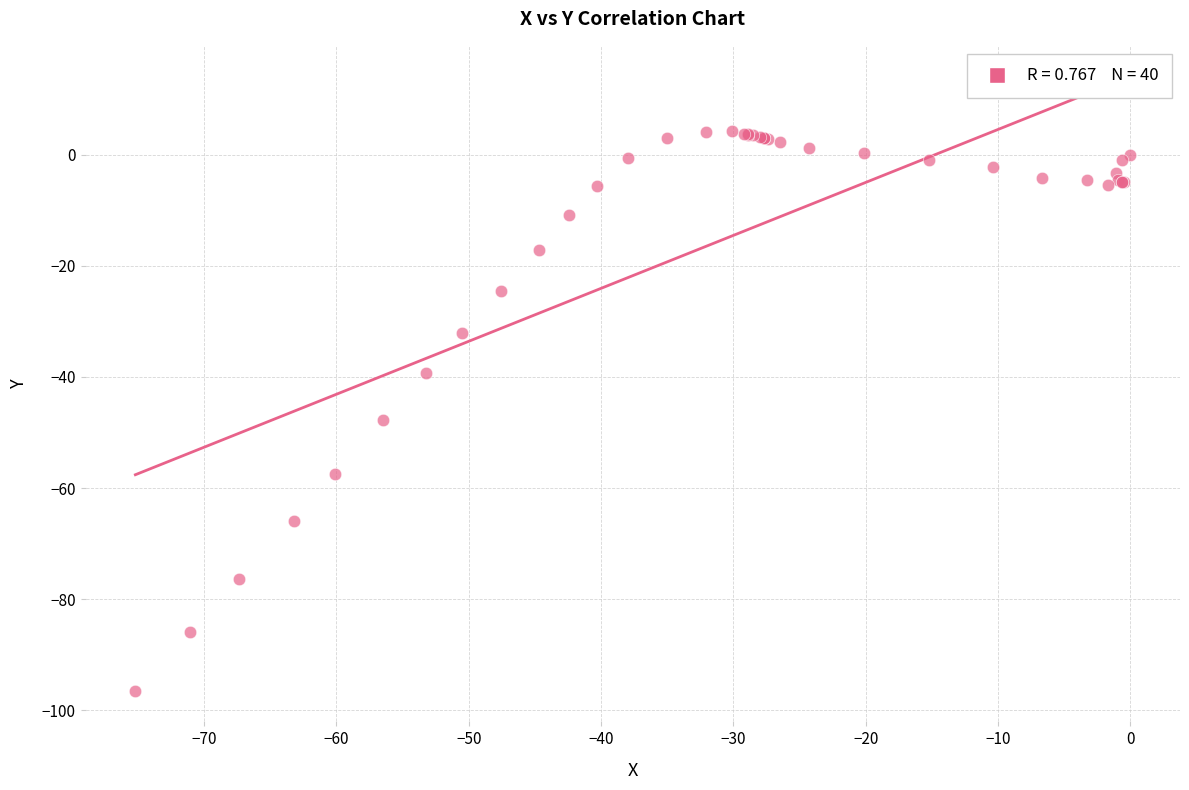

What Y value in the scatter plot is closest to -46?

-47.8